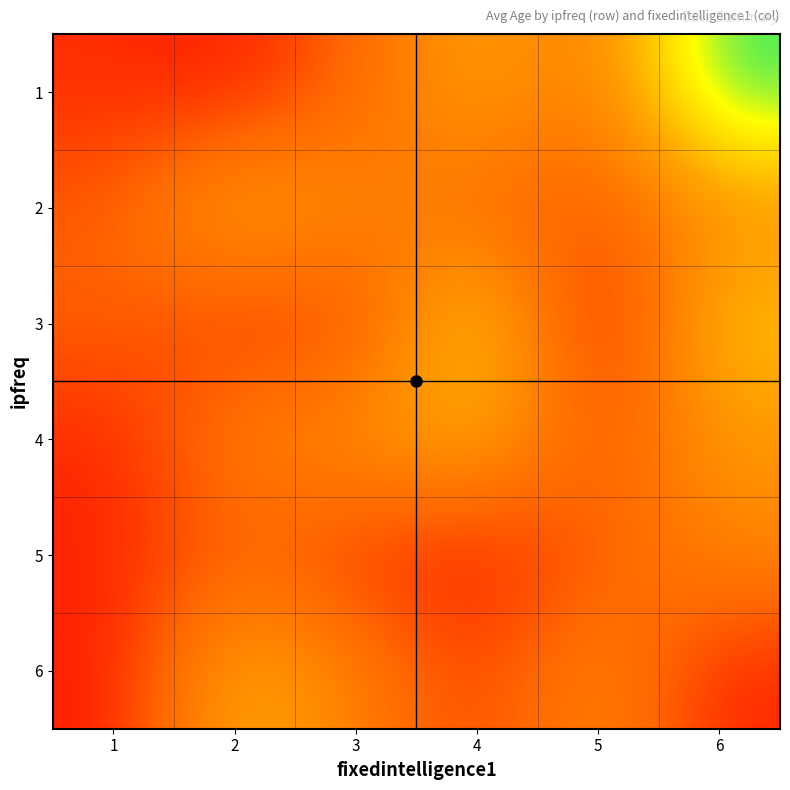

Which series has the widest spread of values?

1